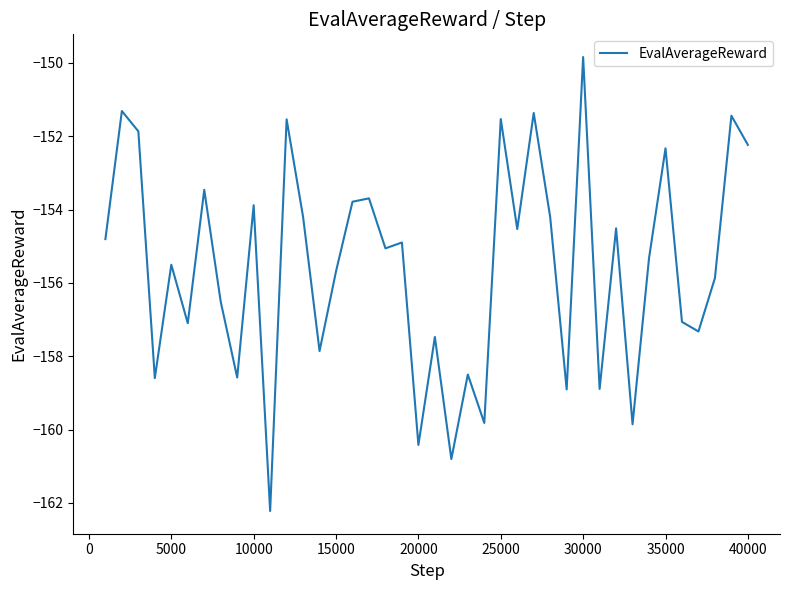

What is the difference between the maximum and minimum values?

12.4